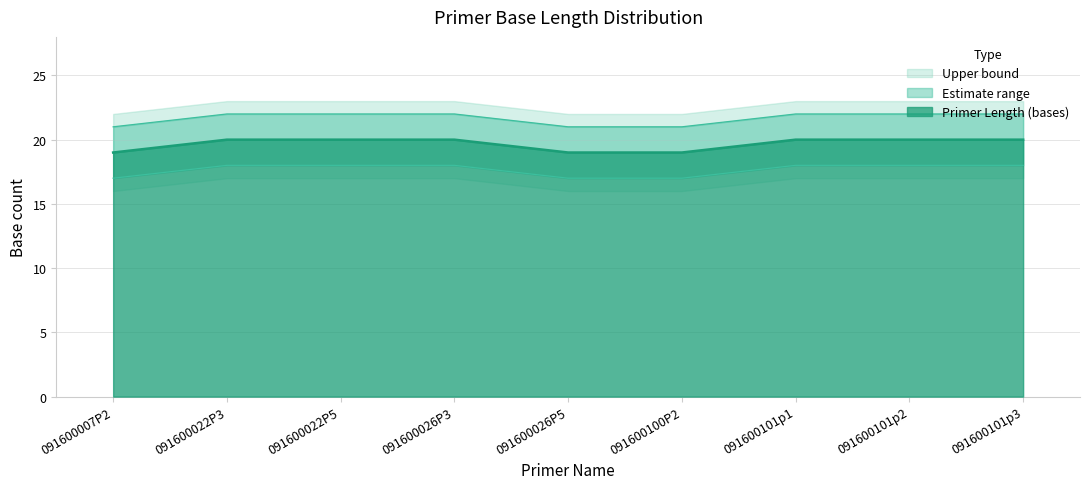

The value of Primer Length (bases) at 091600022P3 is 20. True or false?

True